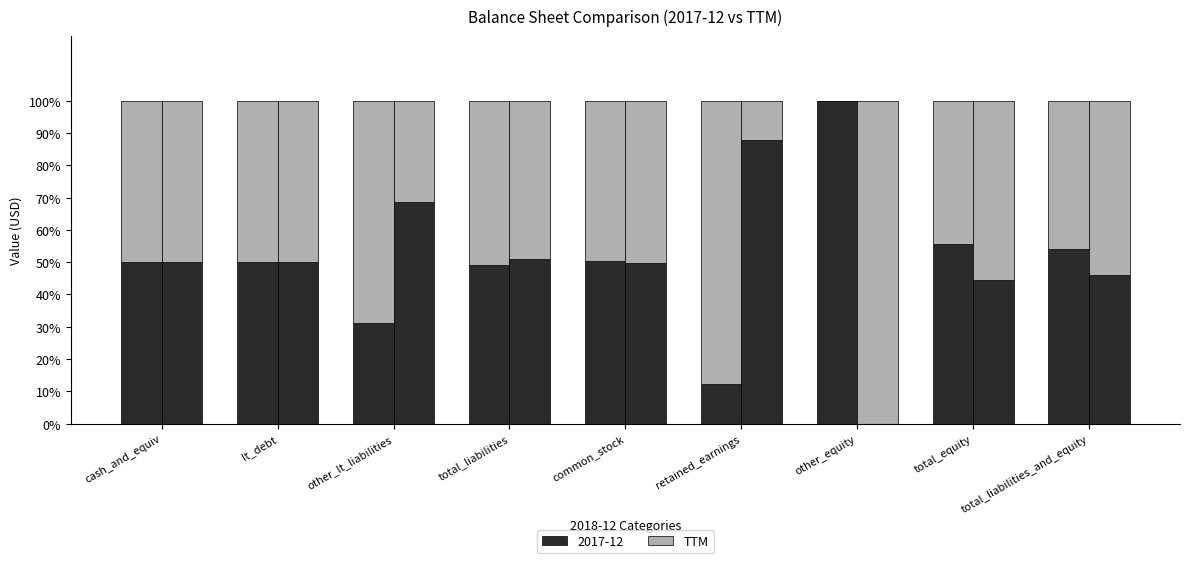

What is the sum of the values at lt_debt and other_lt_liabilities?

118.7